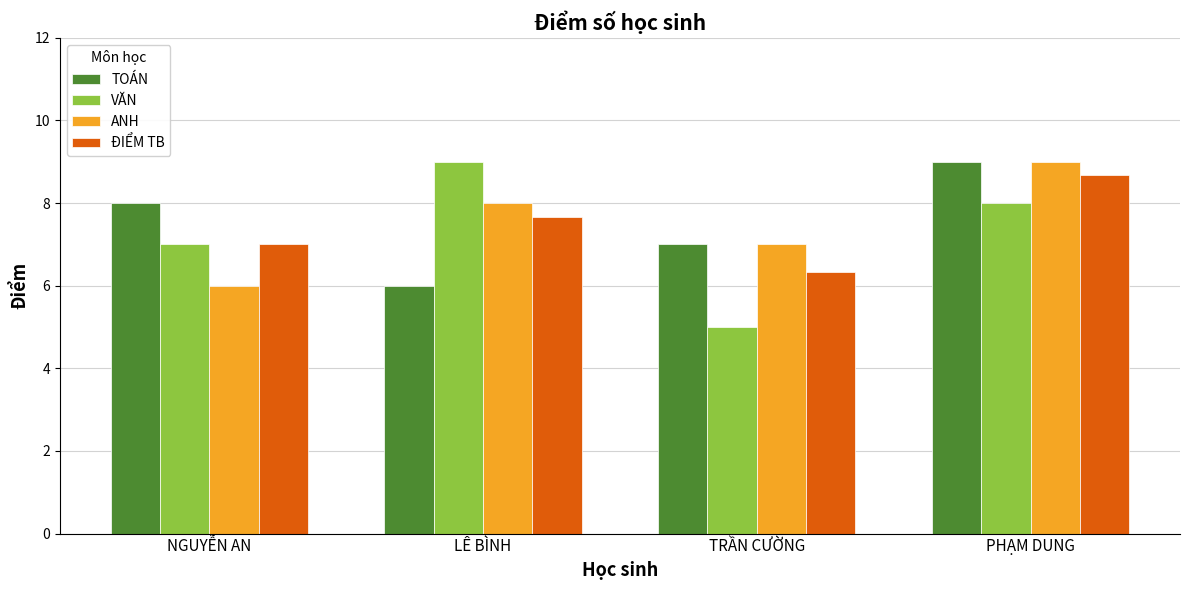

Reading left to right, what are all the values shown in this chart?

TOÁN: 8.0	6.0	7.0	9.0
VĂN: 7.0	9.0	5.0	8.0
ANH: 6.0	8.0	7.0	9.0
ĐIỂM TB: 7.0	7.7	6.3	8.7